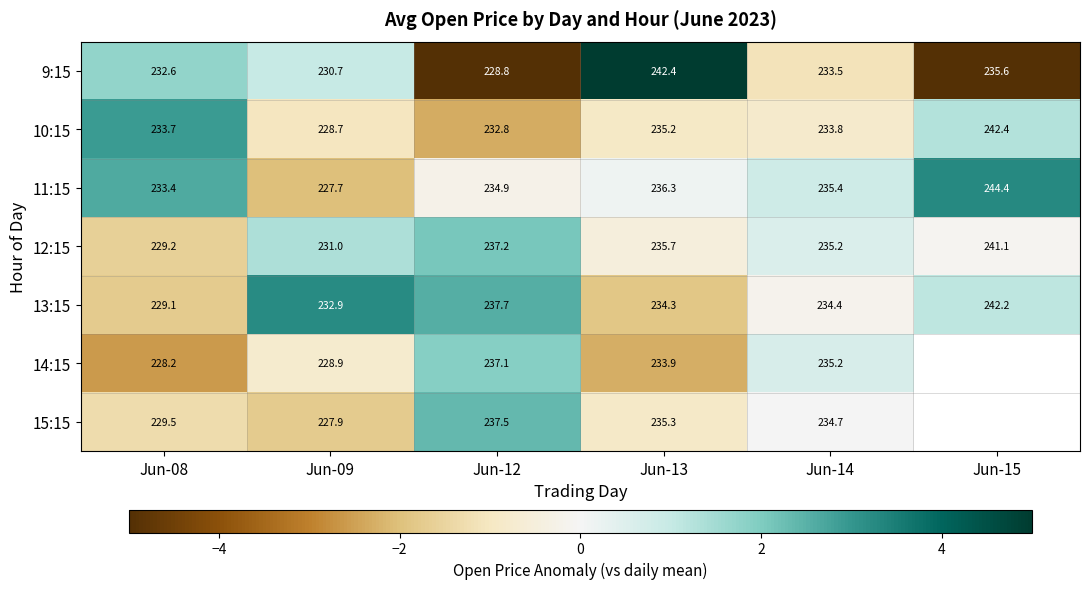

Is the value of 10:15 at Jun-15 greater than the value of 12:15 at Jun-12?

Yes